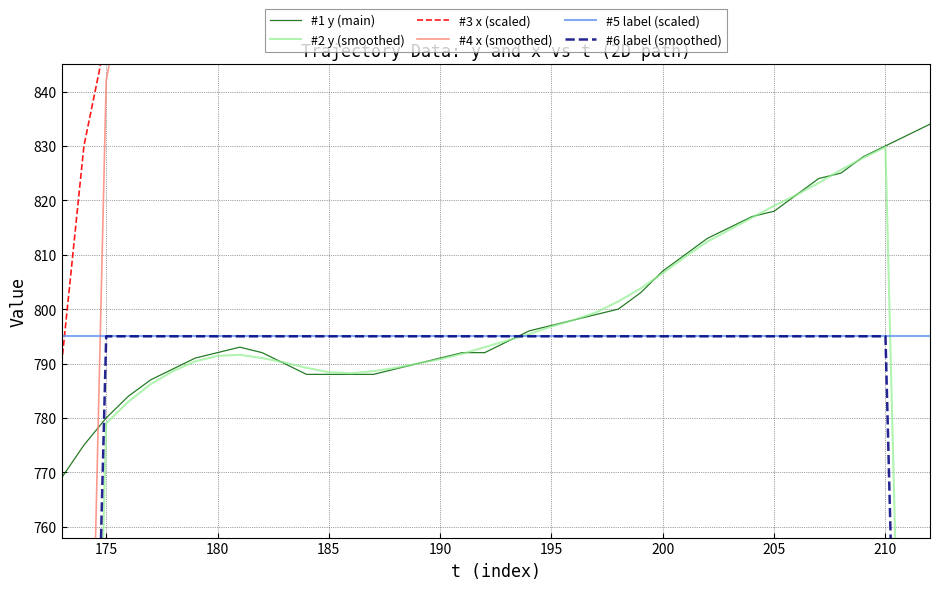

What is the minimum value shown in the chart?

464.8